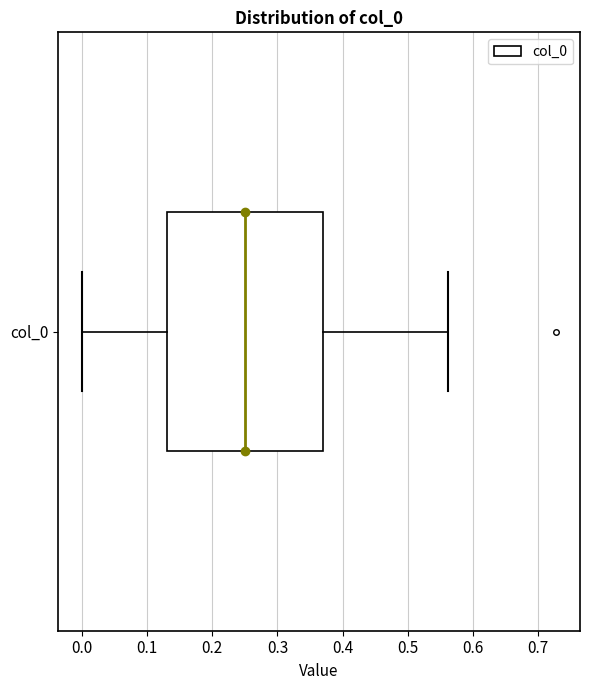

Read this box plot against the x-axis: the position of the median line, the range covered by the box, and the ends of both whiskers. The values are not printed on the chart, so give them approximately, as read against the axis.

median 0.25, box 0.13 to 0.37, whiskers 0.00 to 0.56